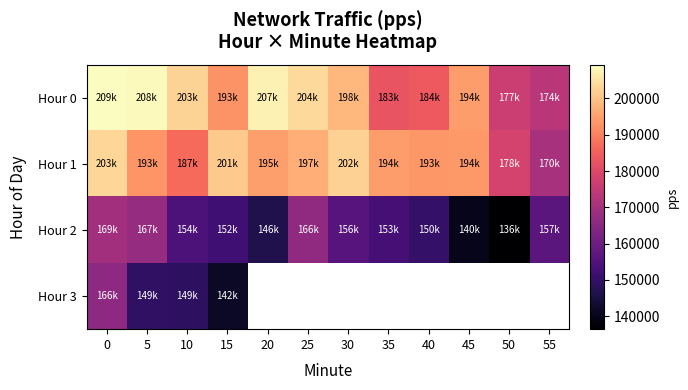

Between 10 and 55, which series saw the biggest shift?

Hour 0